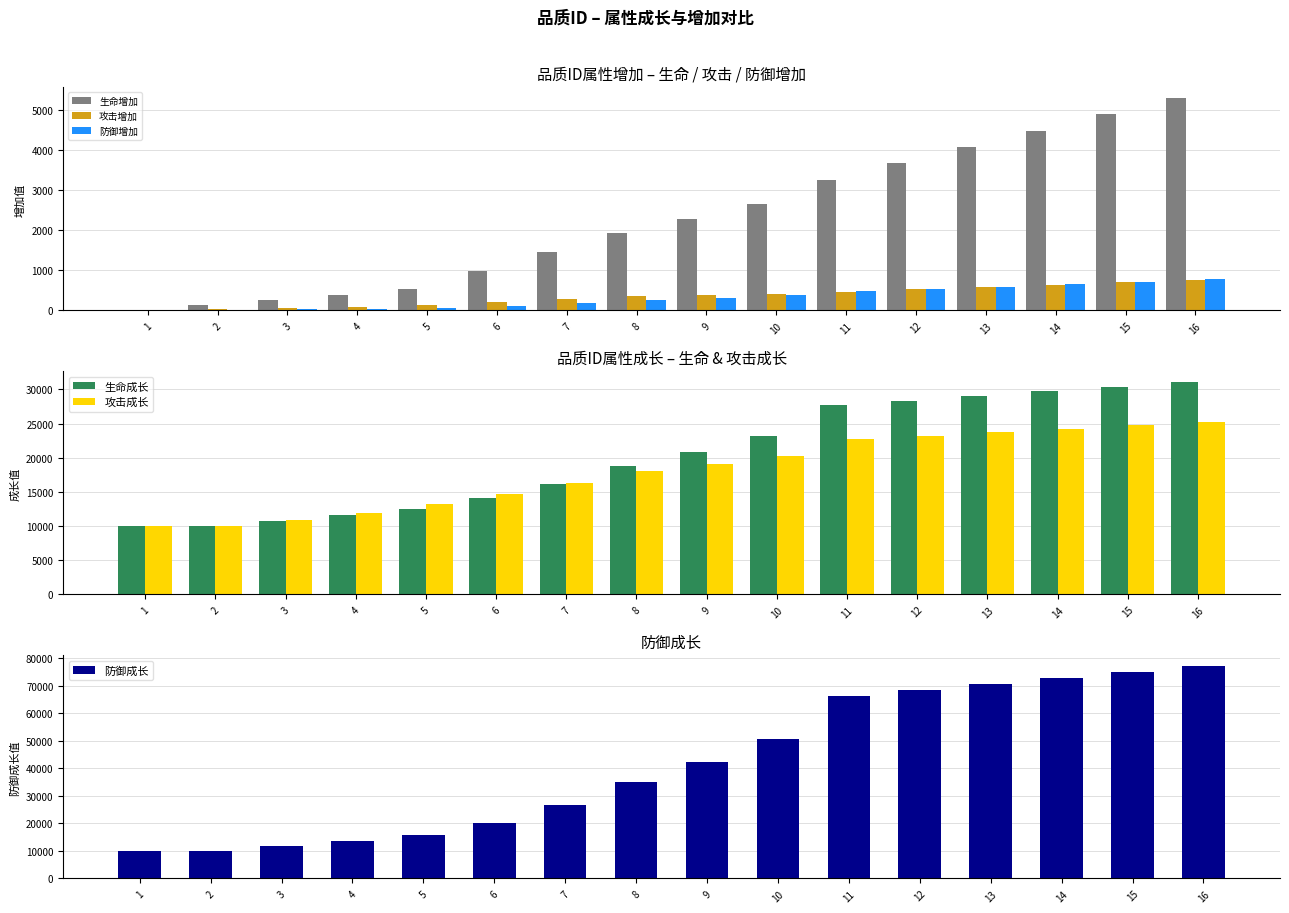

How many data points in 防御增加 are less than 309?

8